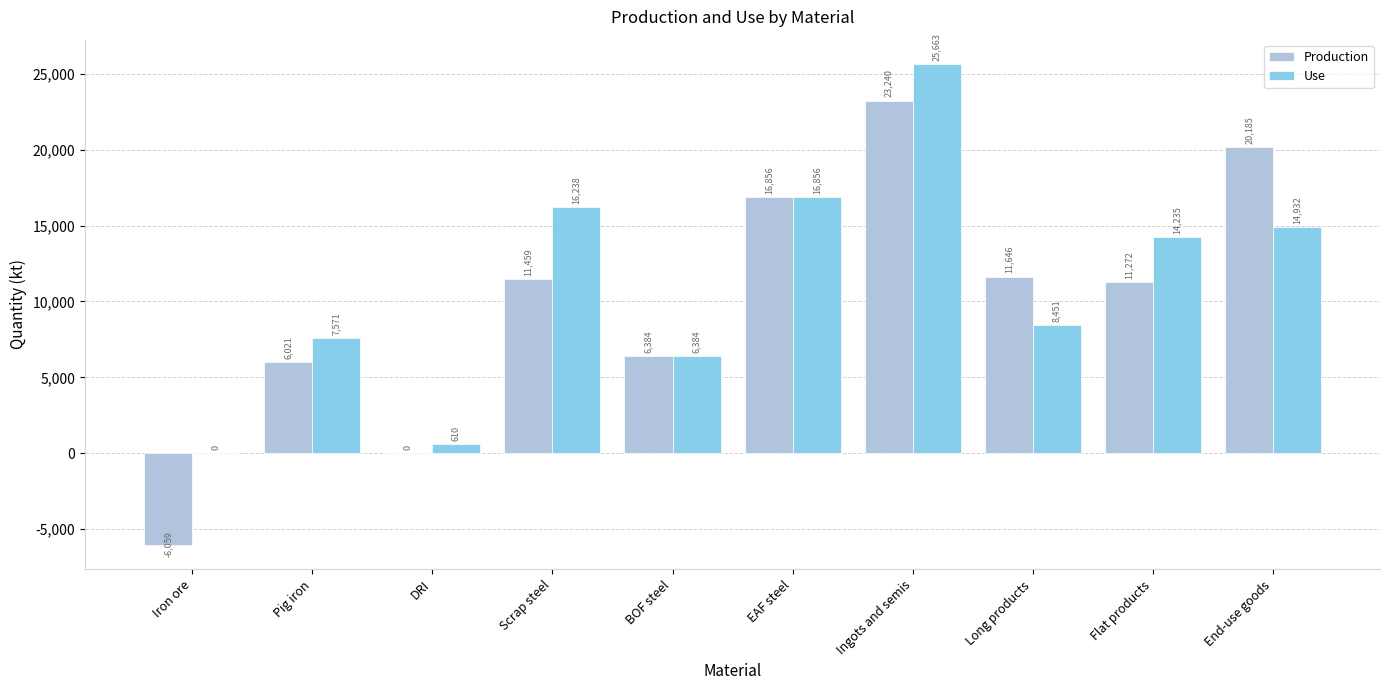

Is it true that Use equals 14932.2 at End-use goods?

True